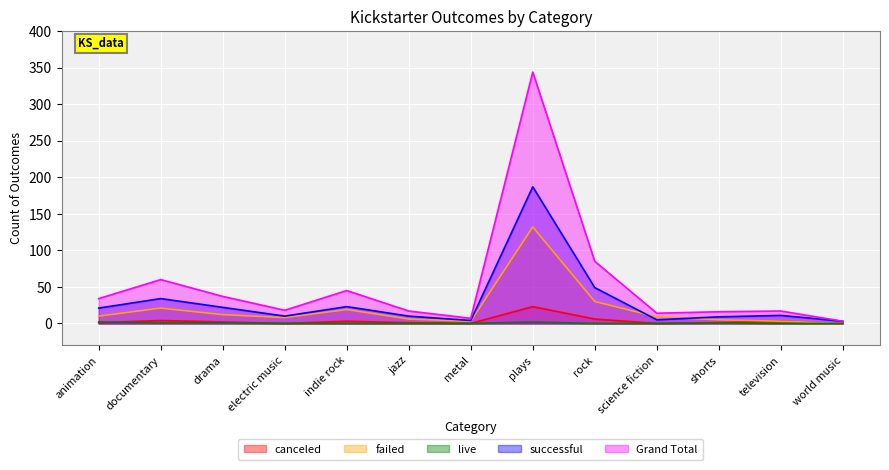

At which label does live reach its minimum?

electric music